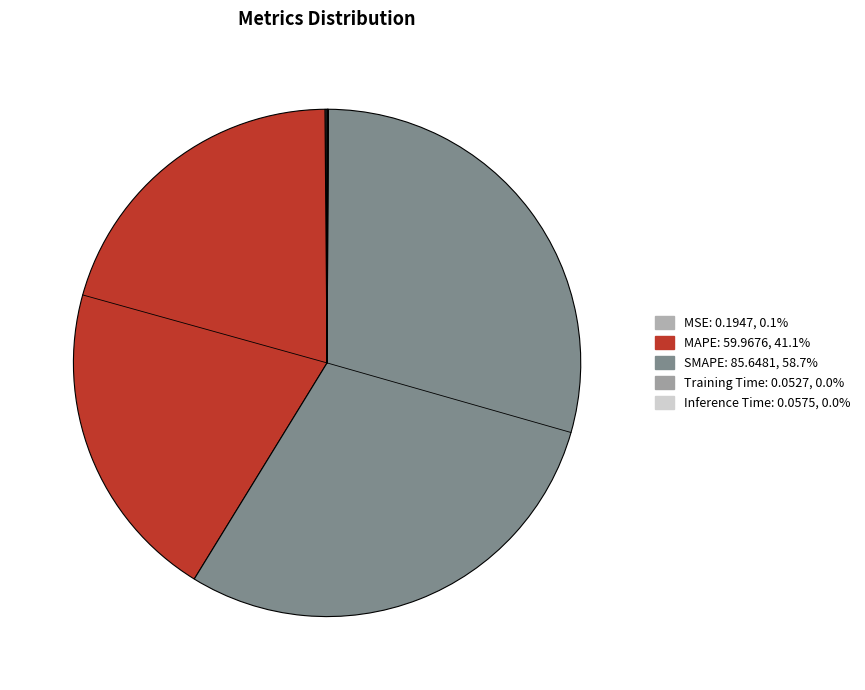

How many slices are in this pie chart?

5